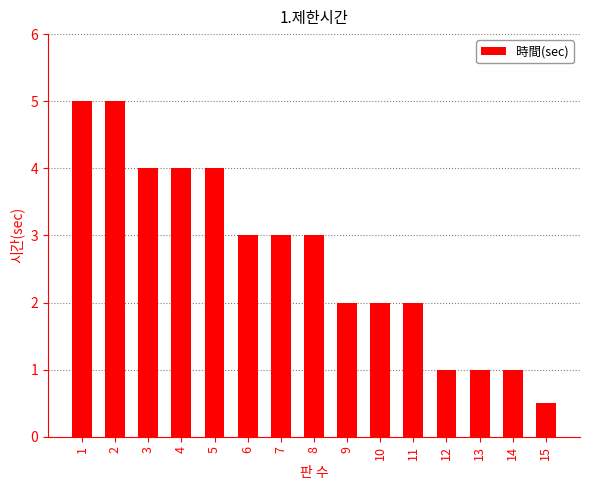

How many bars are there in total?

15